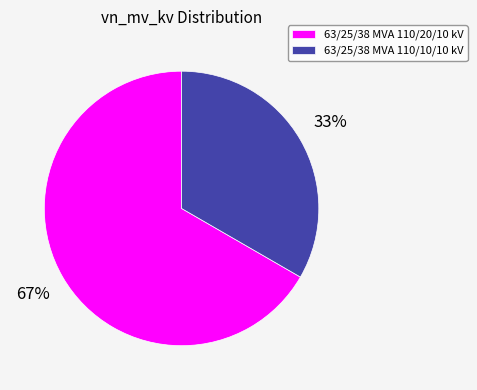

How many slices are in this pie chart?

2